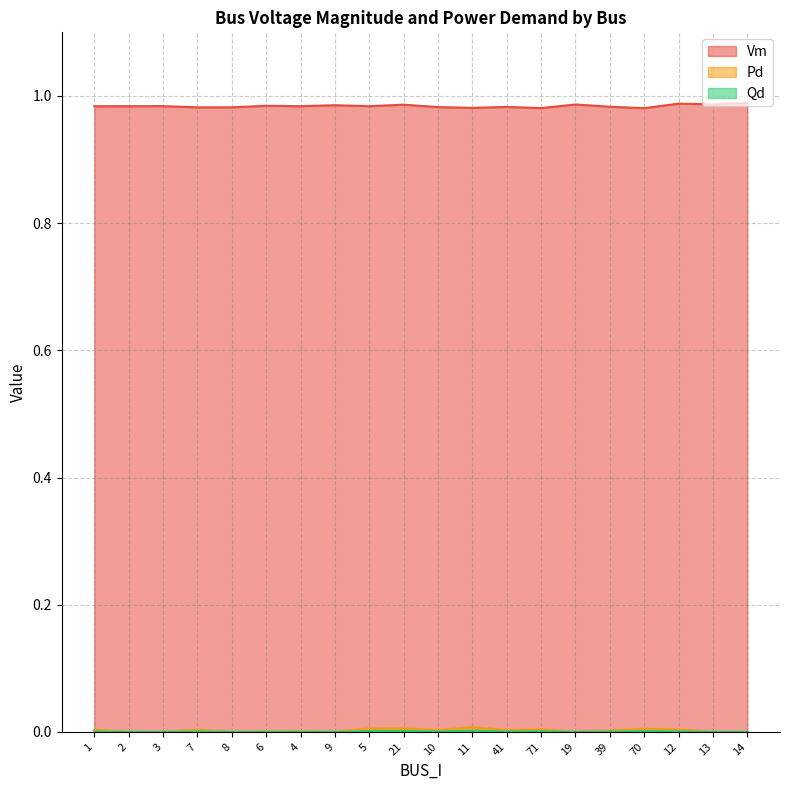

True or false: Pd has a value of 0.0 at 3.

False